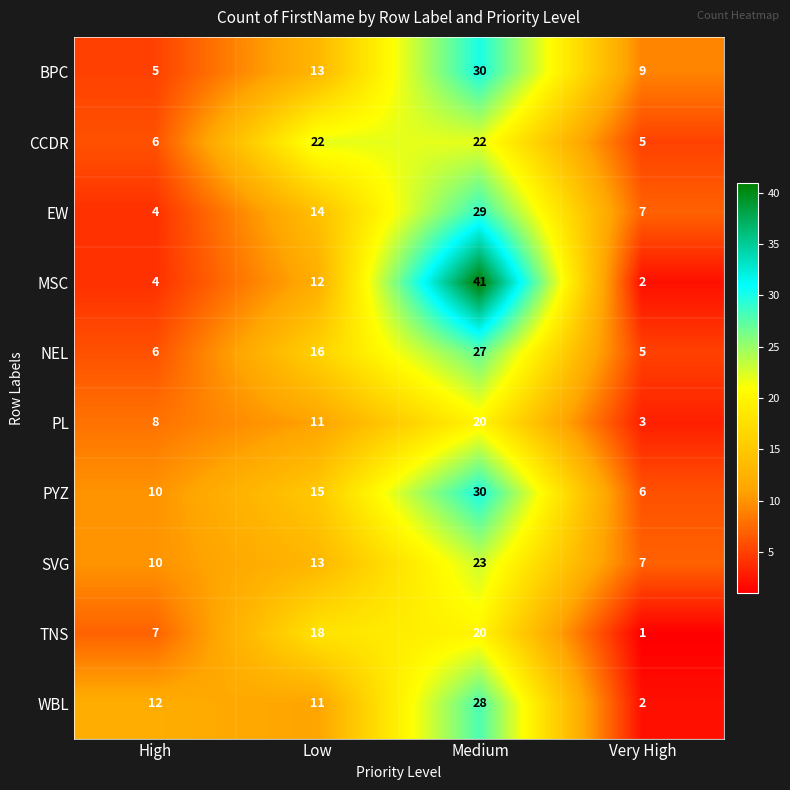

What is the total value across all series at Medium?

270